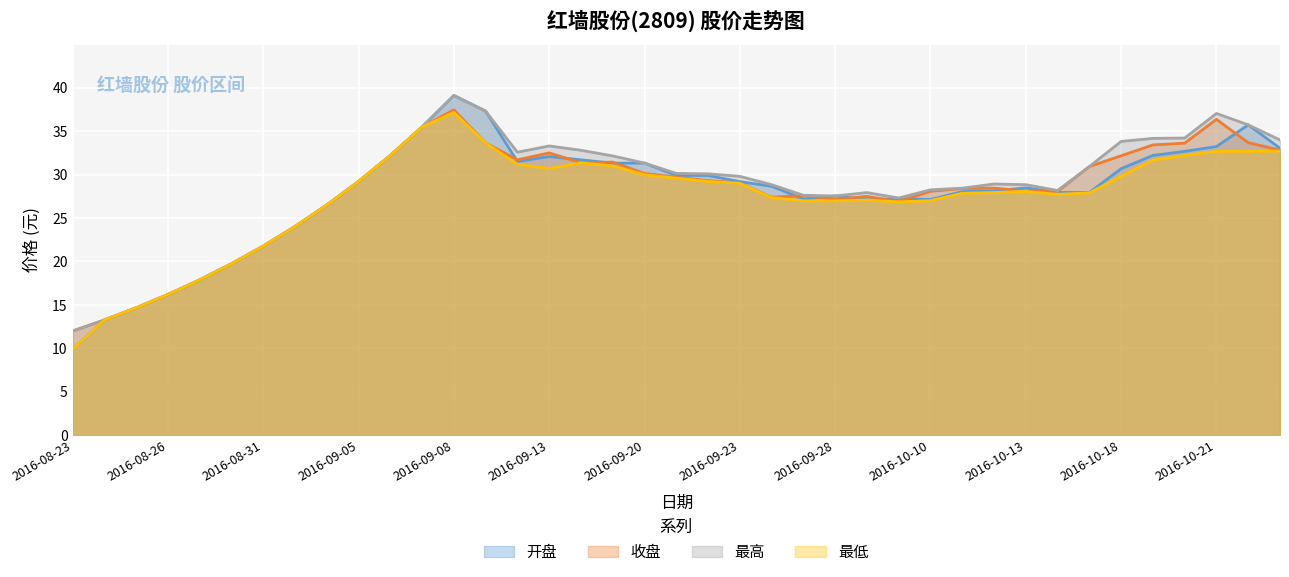

At which label does 最低 reach its minimum?

2016-08-23